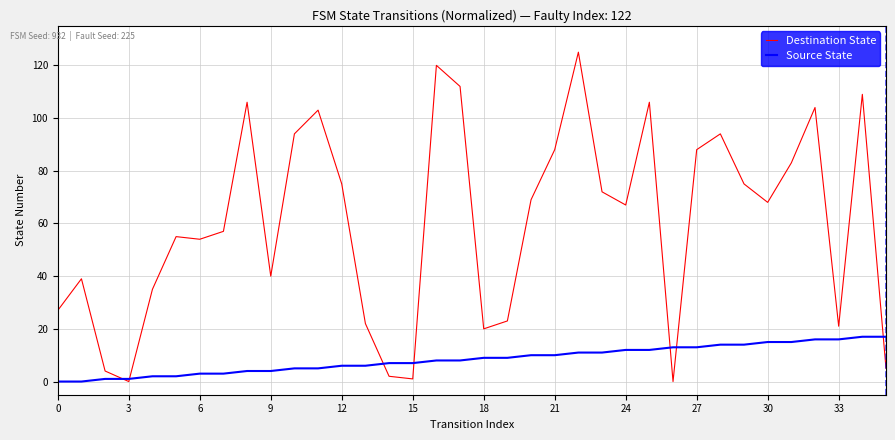

Which series has the largest range (max minus min)?

Destination State